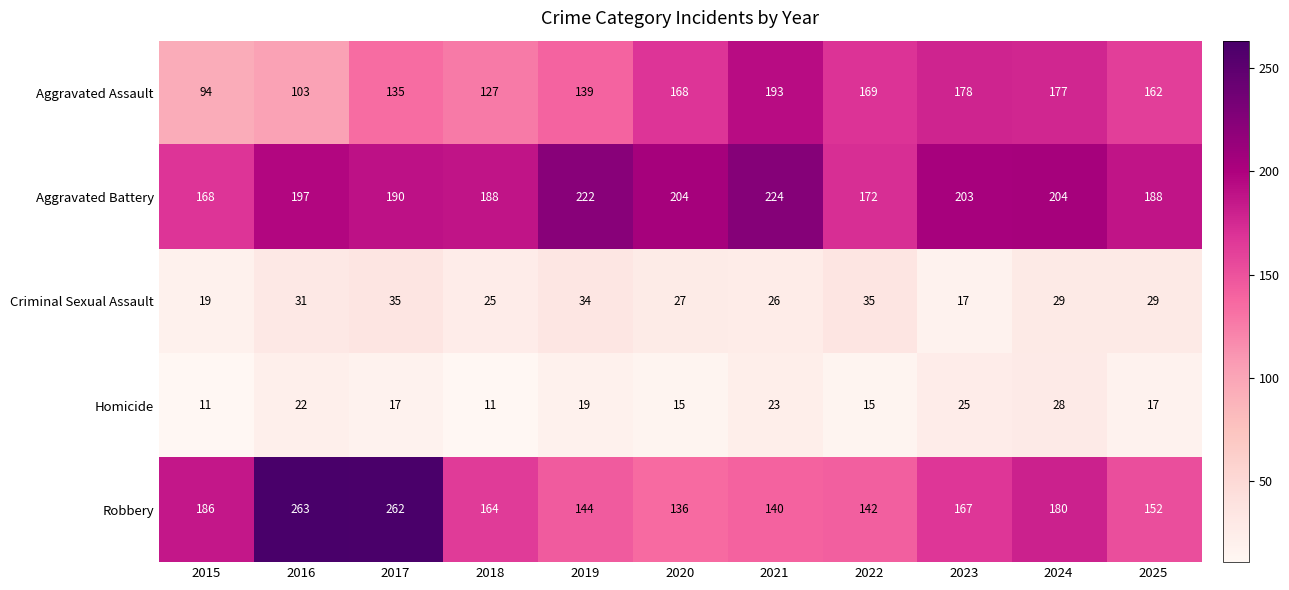

At how many categories does at least one series exceed 74?

11